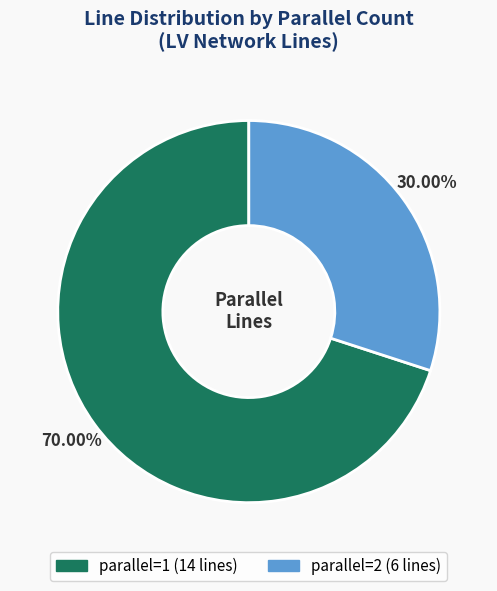

What is the ratio of the value at parallel=2 to the value at parallel=1?

0.4